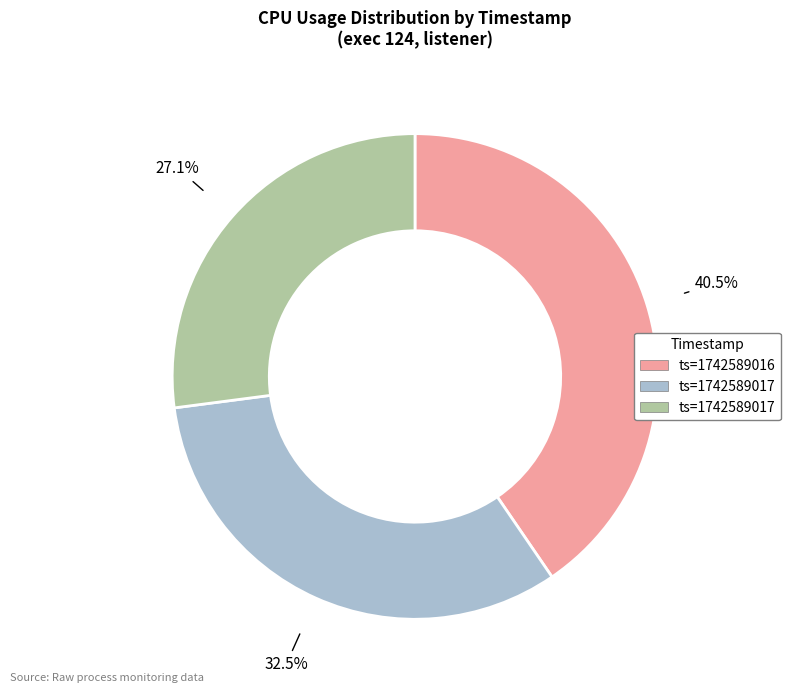

Does any single category account for the majority?

No